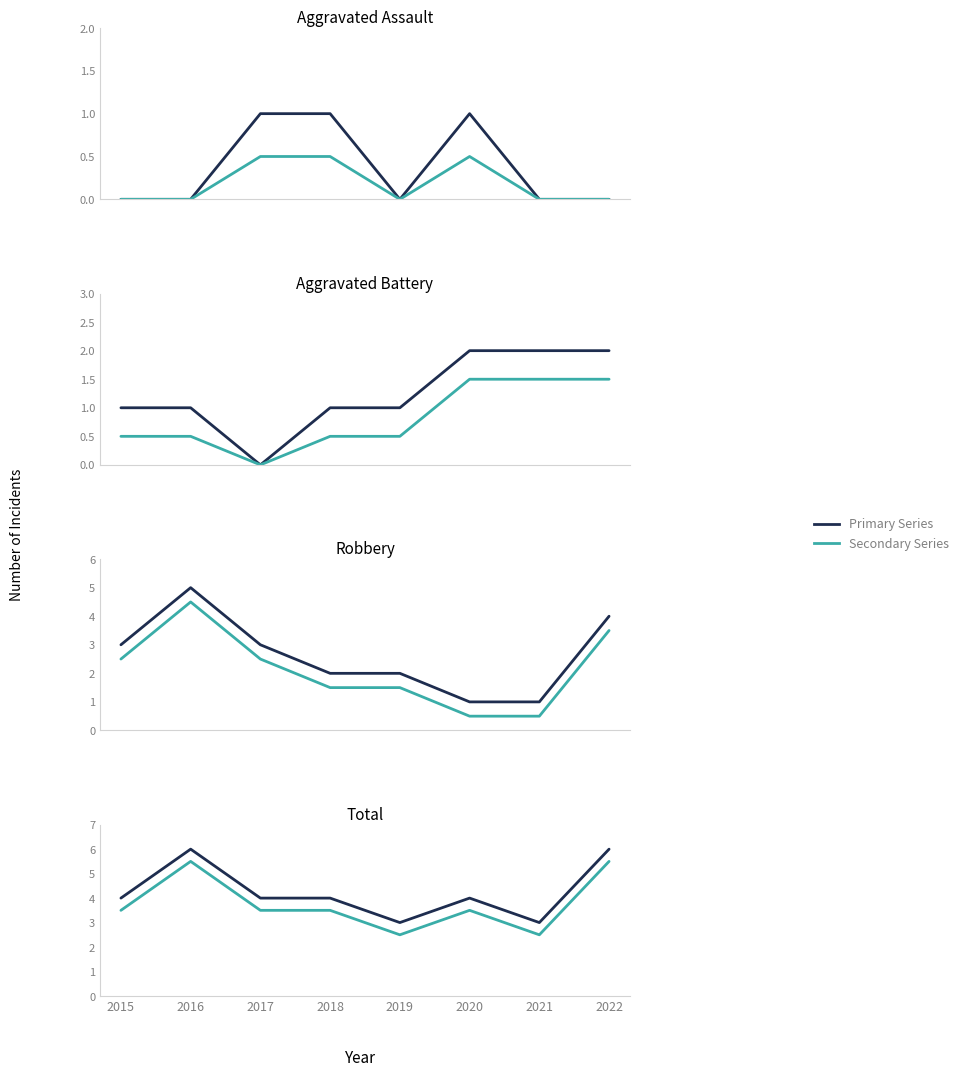

What is the value of the Total point at the 5th from the left?

3